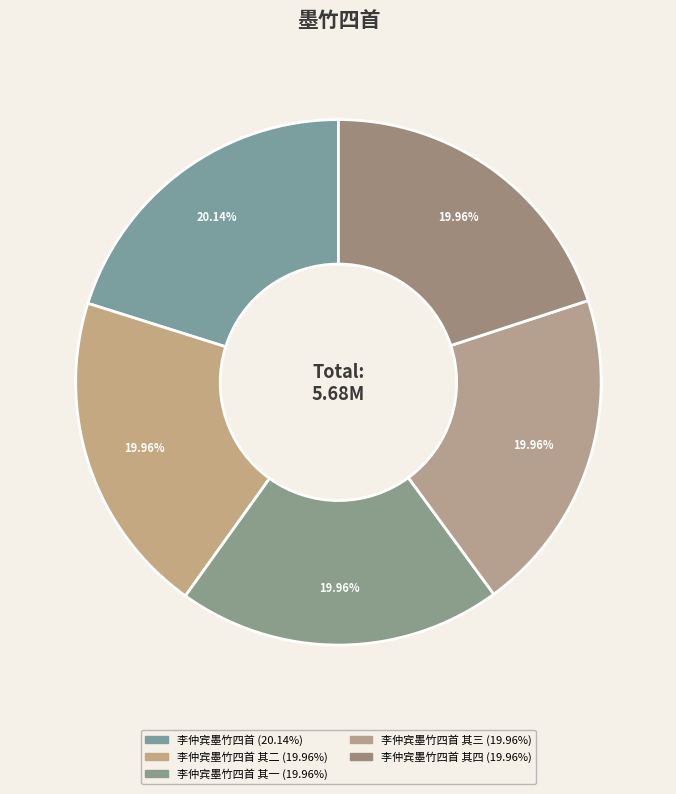

Which category has the smallest portion of the pie?

李仲宾墨竹四首 其四